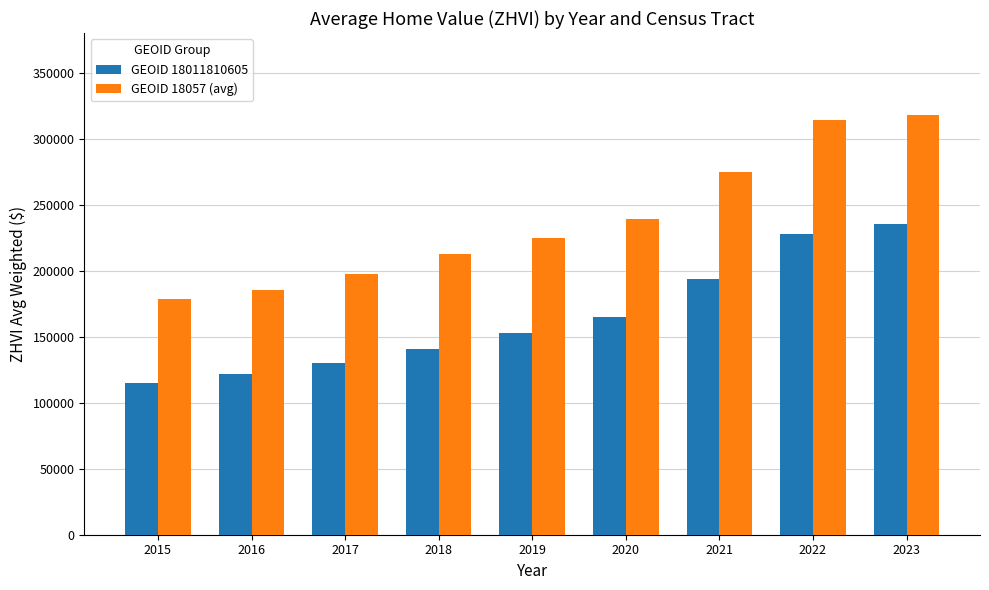

Which series has the widest spread of values?

GEOID 18057 (avg)